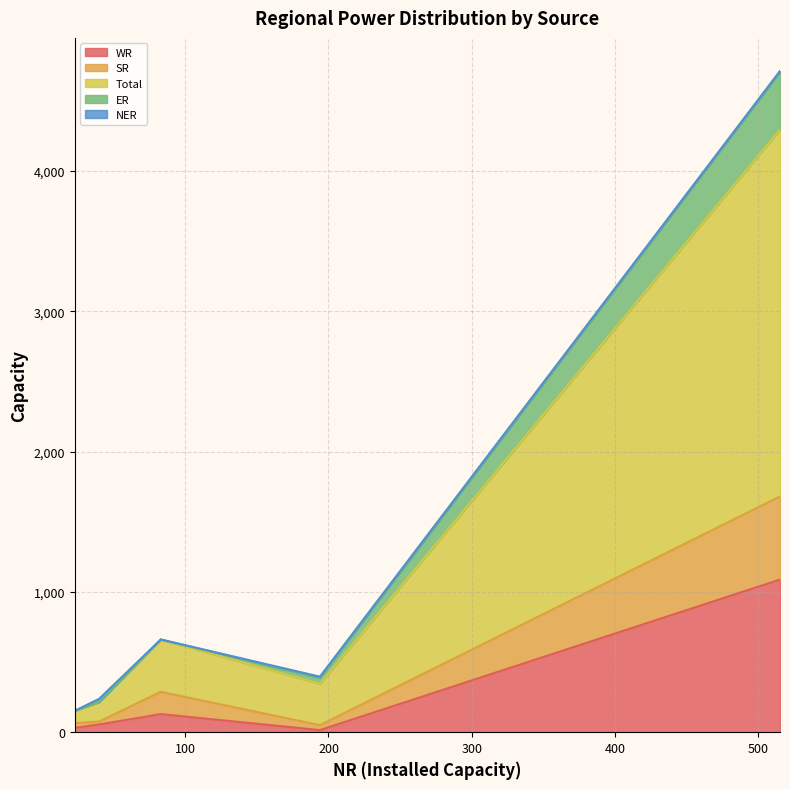

What is the maximum value for WR?

1088